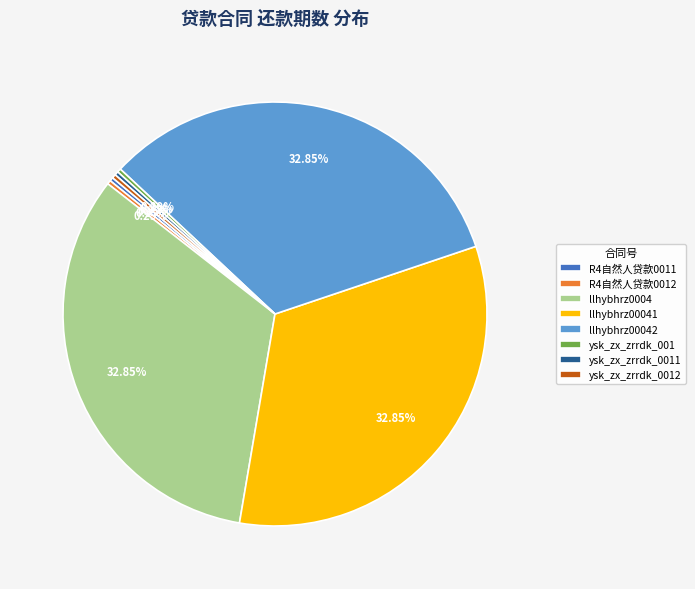

Combined, do R4自然人贷款0012 and ysk_zx_zrrdk_001 account for over 50%?

No